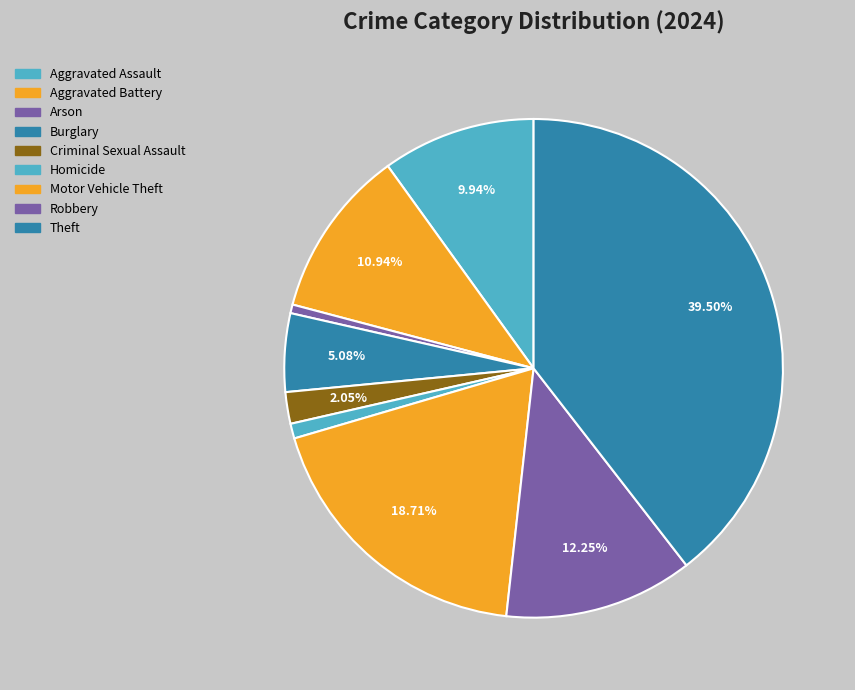

Between Criminal Sexual Assault and Arson, which is larger?

Criminal Sexual Assault